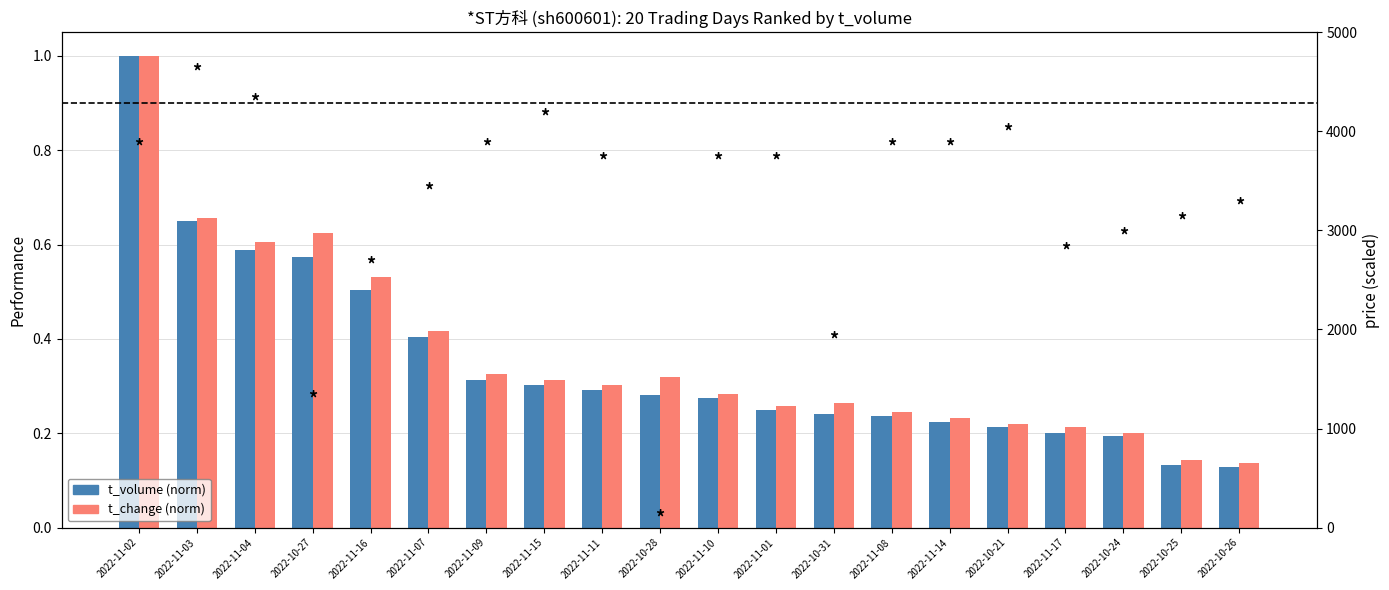

Which series has the widest spread of values?

t_volume (norm)